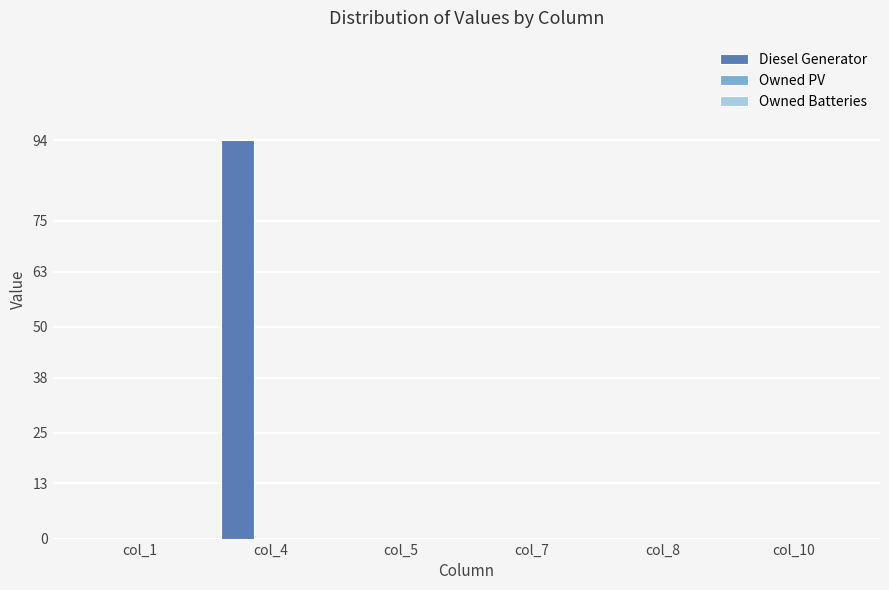

What is the maximum value shown in the chart?

94